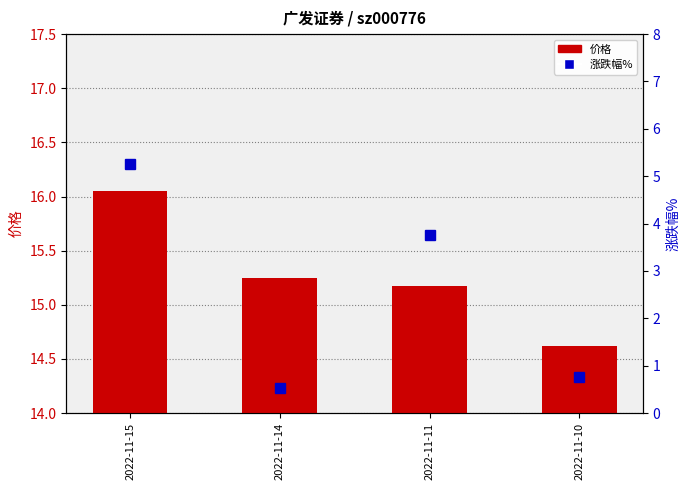

Where is 涨跌幅% nearest to the value 2?

2022-11-10